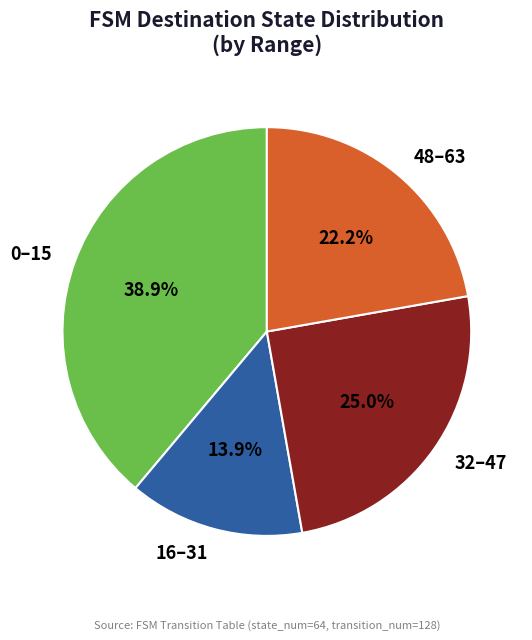

Which slice is the largest?

0–15